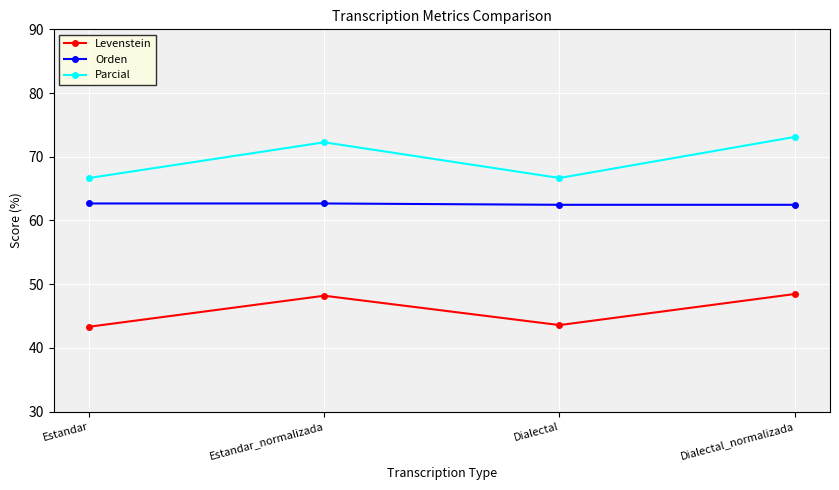

True or false: Levenstein and Orden intersect in this chart.

False